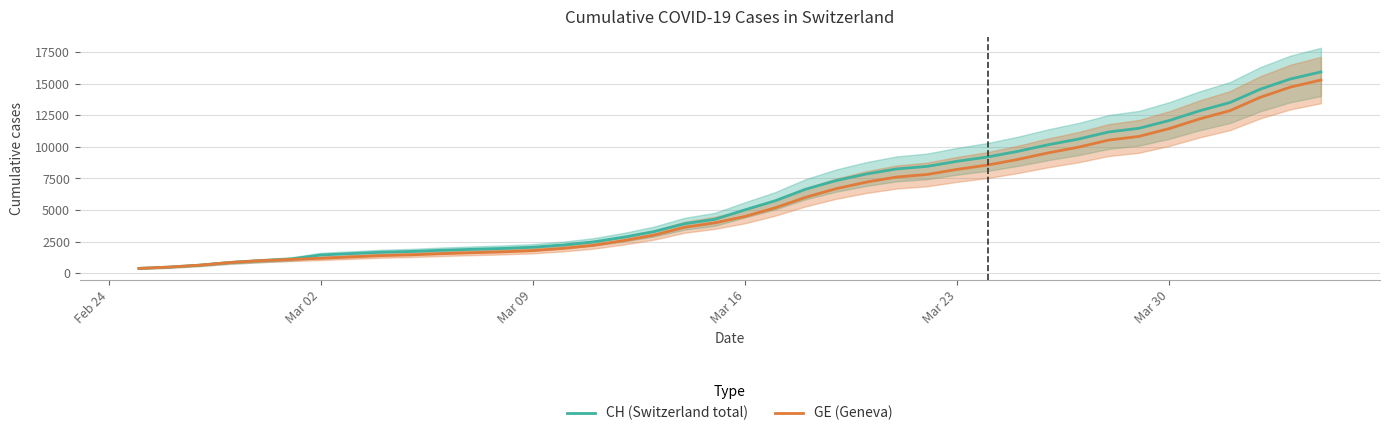

Does the chart display data point markers on the line(s)?

No